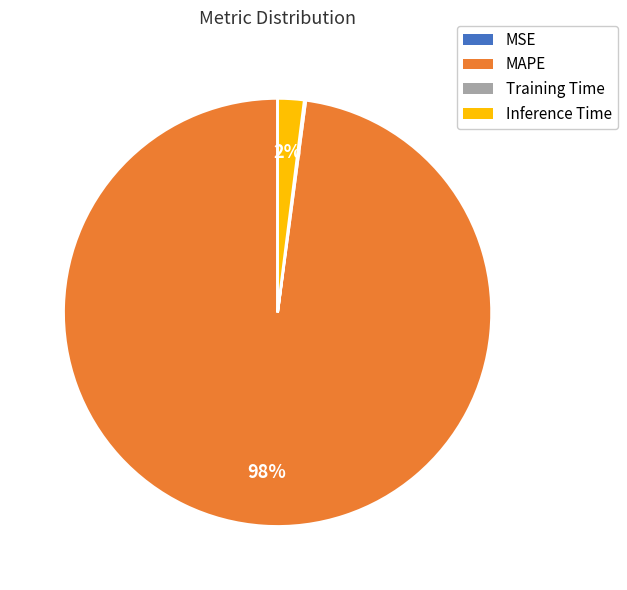

What is the majority slice?

MAPE